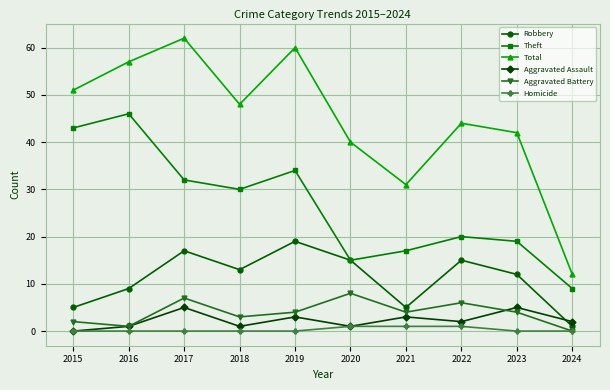

At 2018, list the series in order from smallest to largest.

Homicide, Aggravated Assault, Aggravated Battery, Robbery, Theft, Total